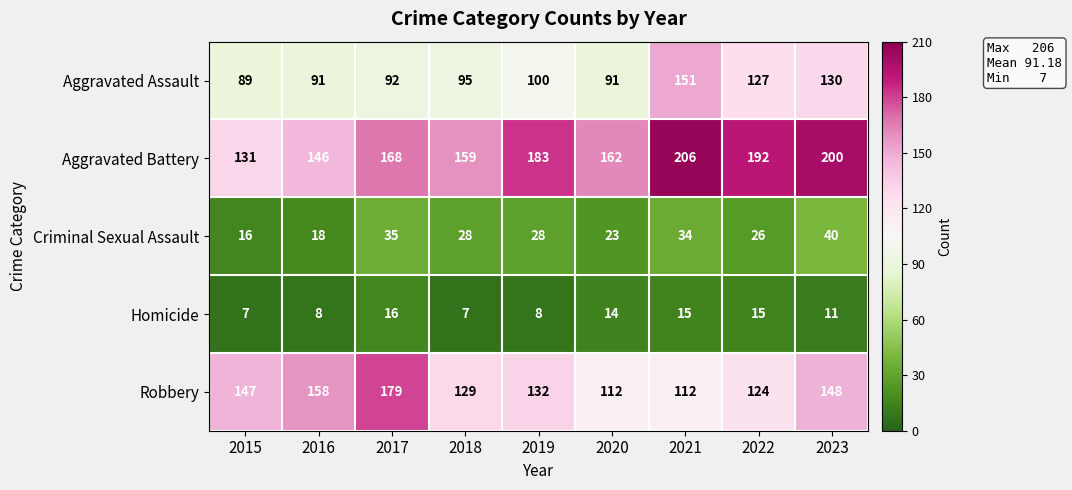

What is the total value across all series at 2016?

421